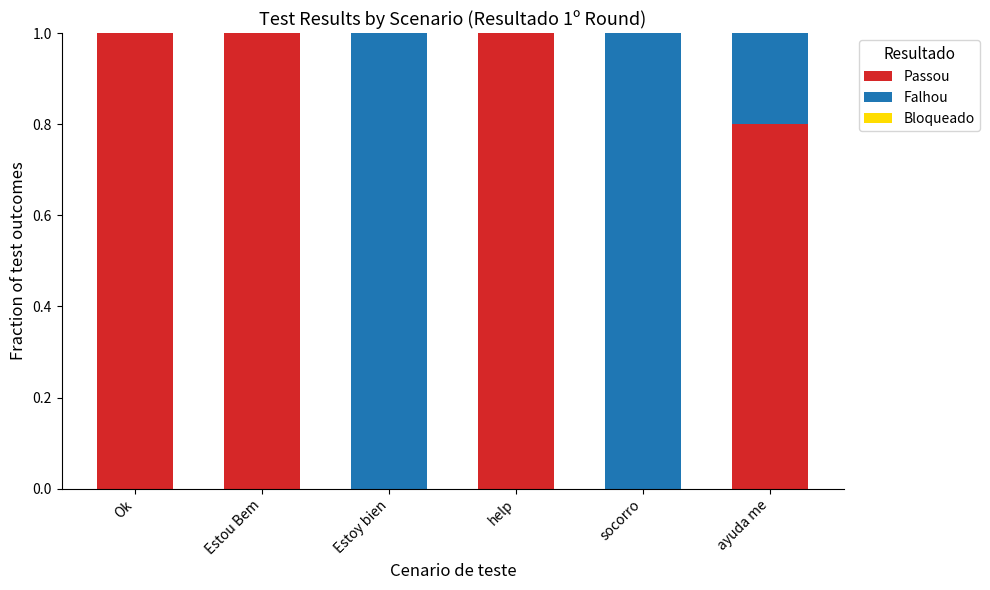

Reading left to right, what are the values for Passou?

Ok=1.0	Estou Bem=1.0	Estoy bien=0.0	help=1.0	socorro=0.0	ayuda me=0.8